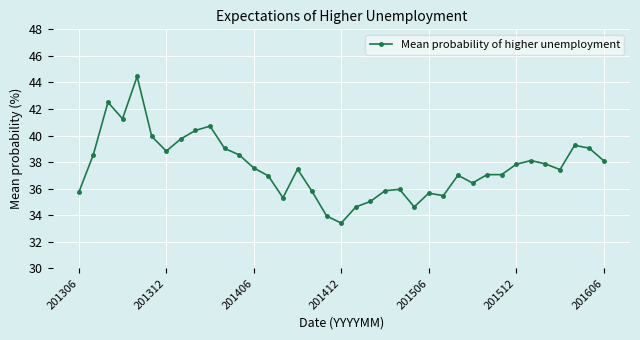

What is the sum of all values?

1392.7